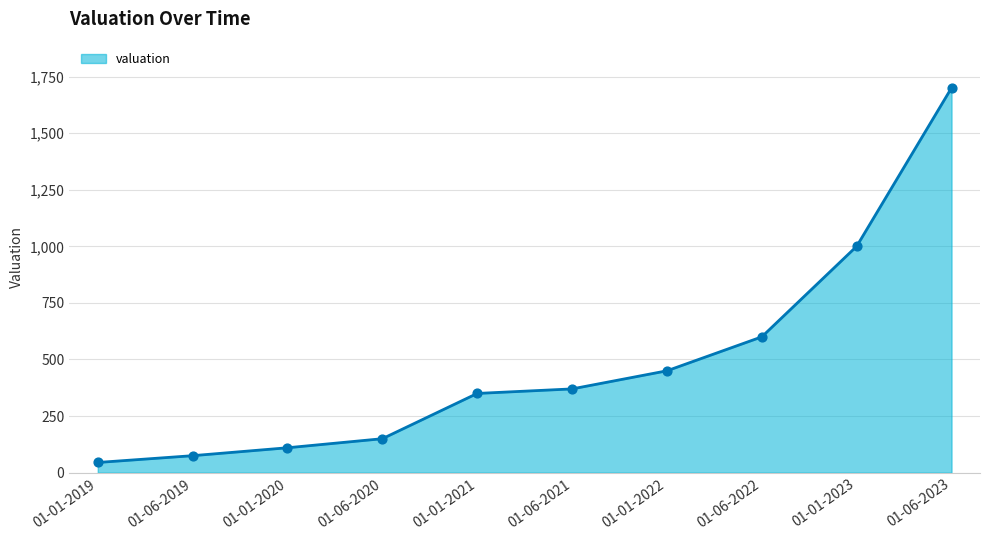

Between 01-01-2019 and 01-06-2019, which is larger?

01-06-2019